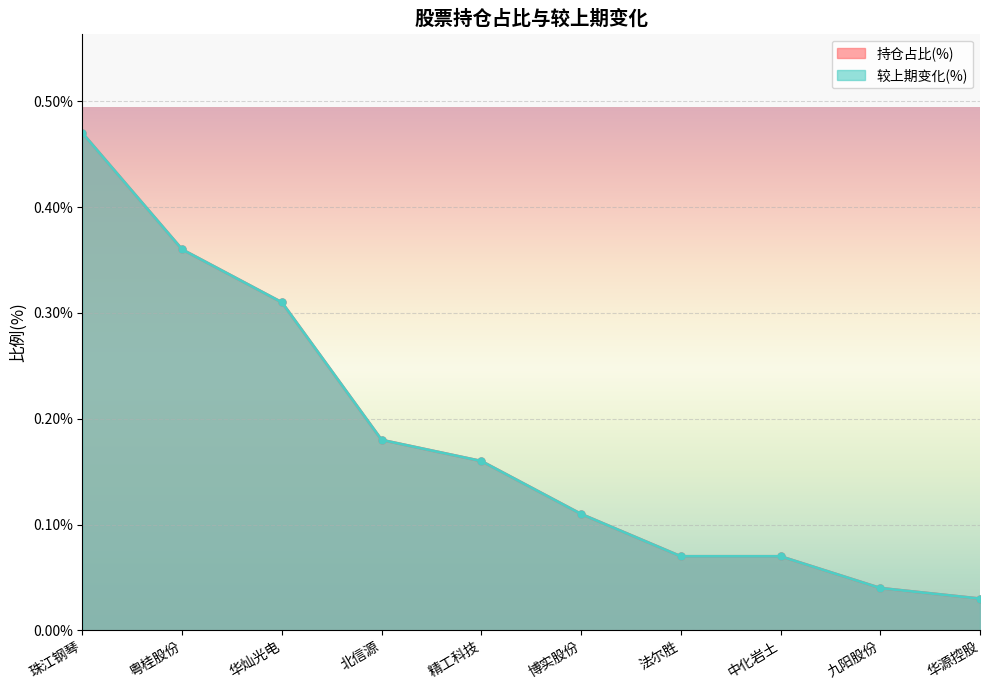

Between 北信源 and 九阳股份, which series saw the biggest shift?

持仓占比(%)